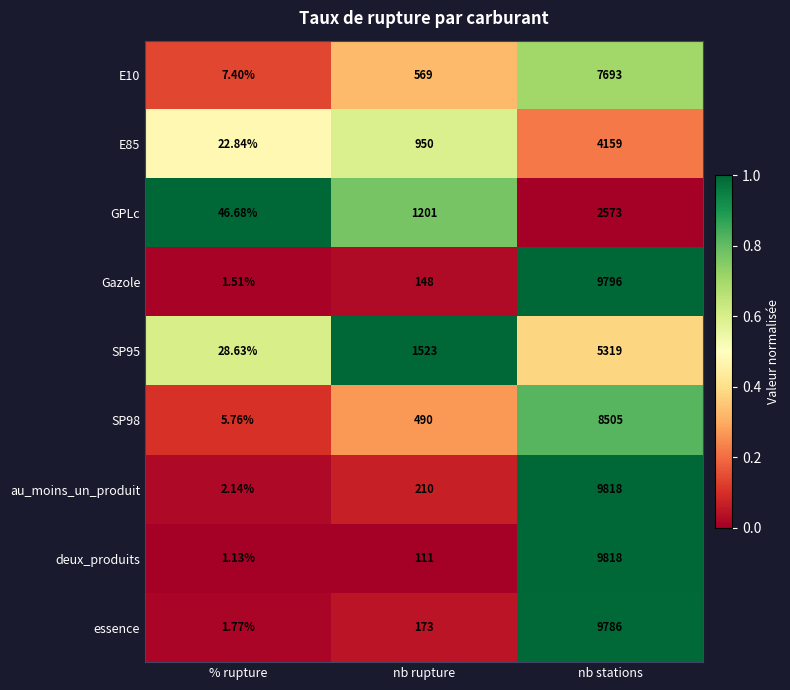

Where is GPLc nearest to the value 1309?

nb rupture